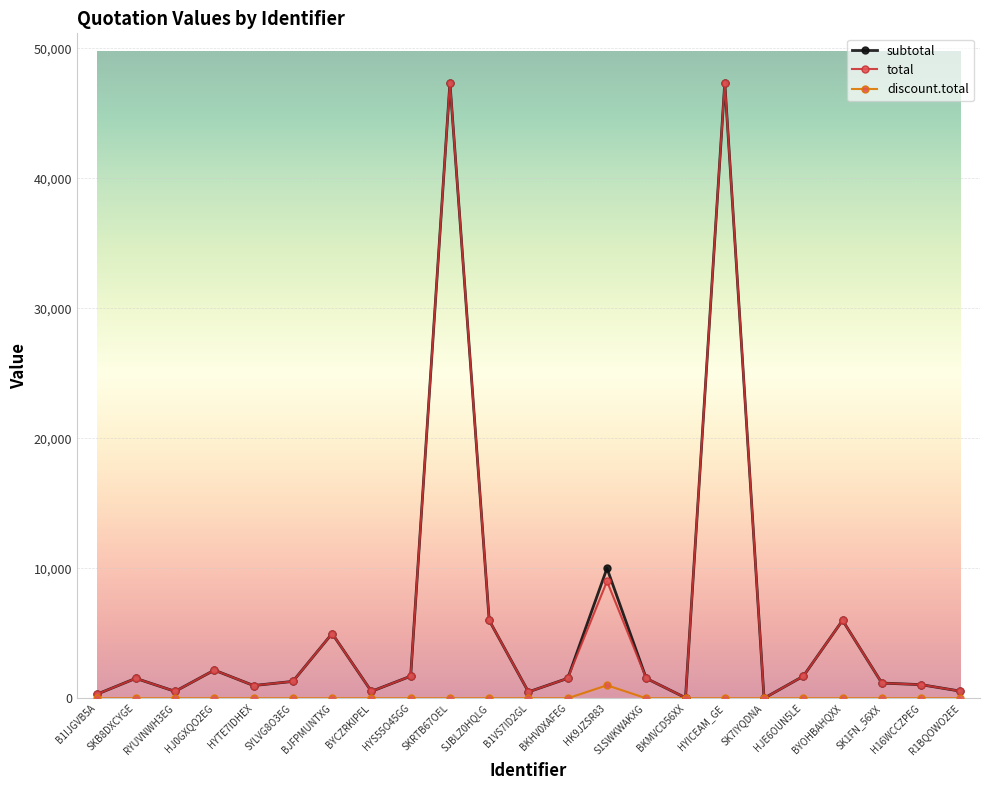

What is the total value across all series at HYS55O45GG?

3400.0